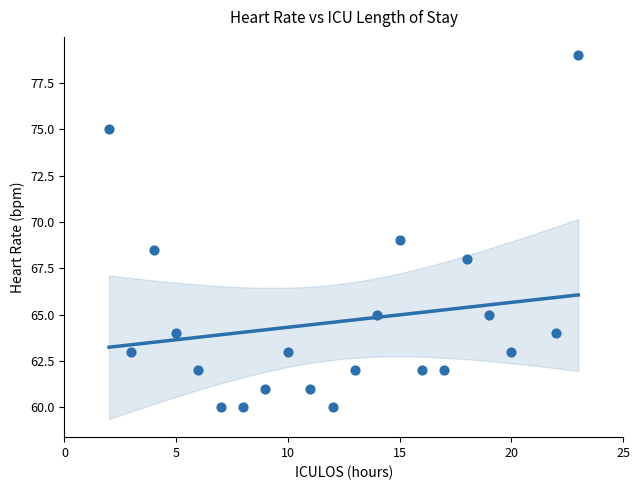

What is the range of Y values (max minus min)?

19.0